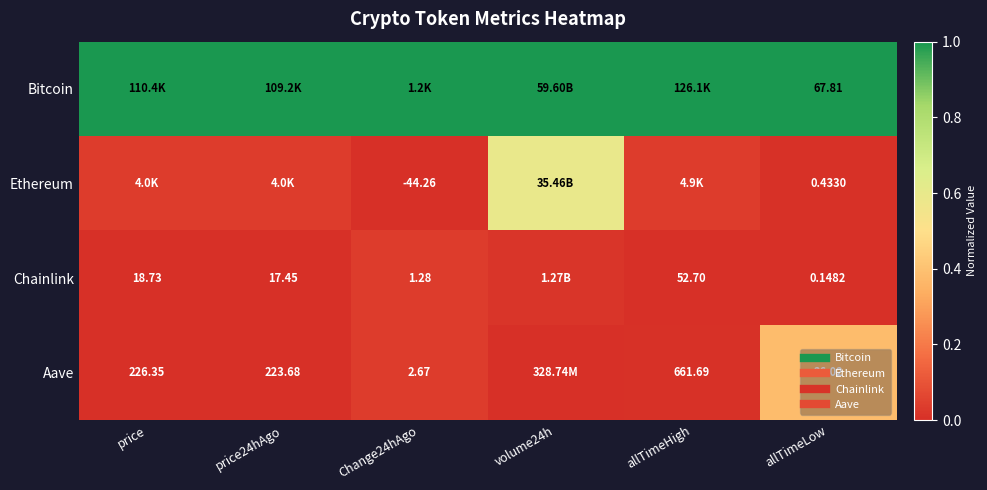

At which category is the sum across all series the highest?

volume24h